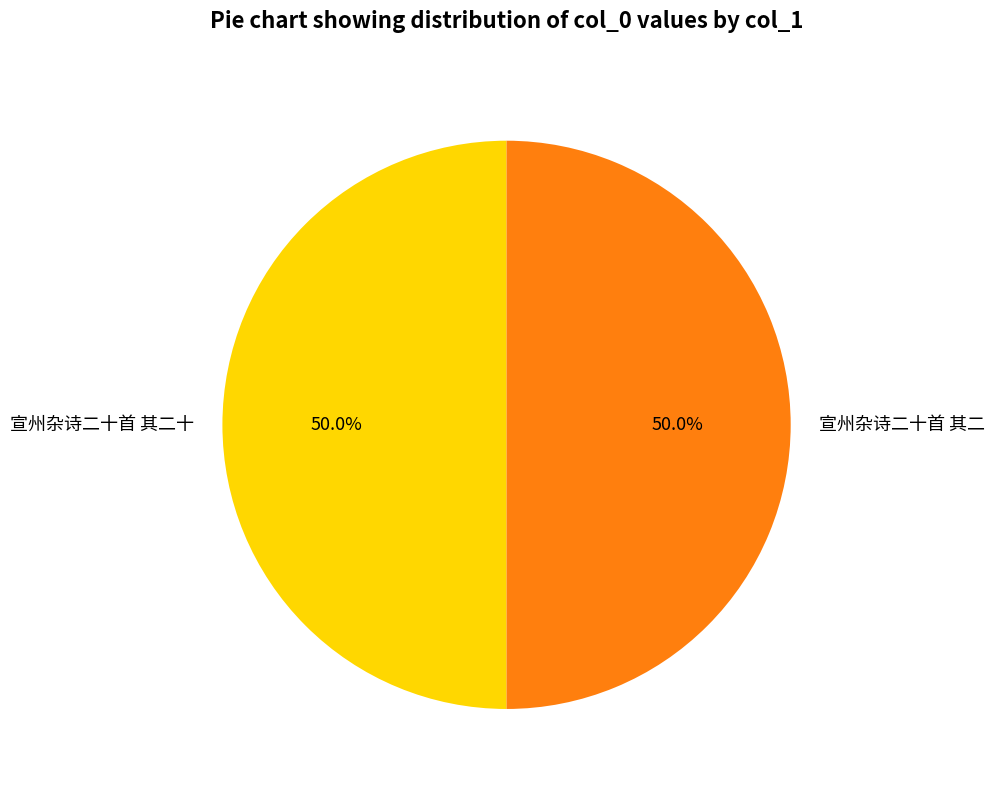

To the nearest percent, what is the average slice percentage?

50%